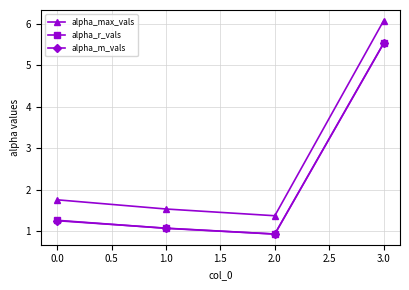

Which series has the largest range (max minus min)?

alpha_max_vals